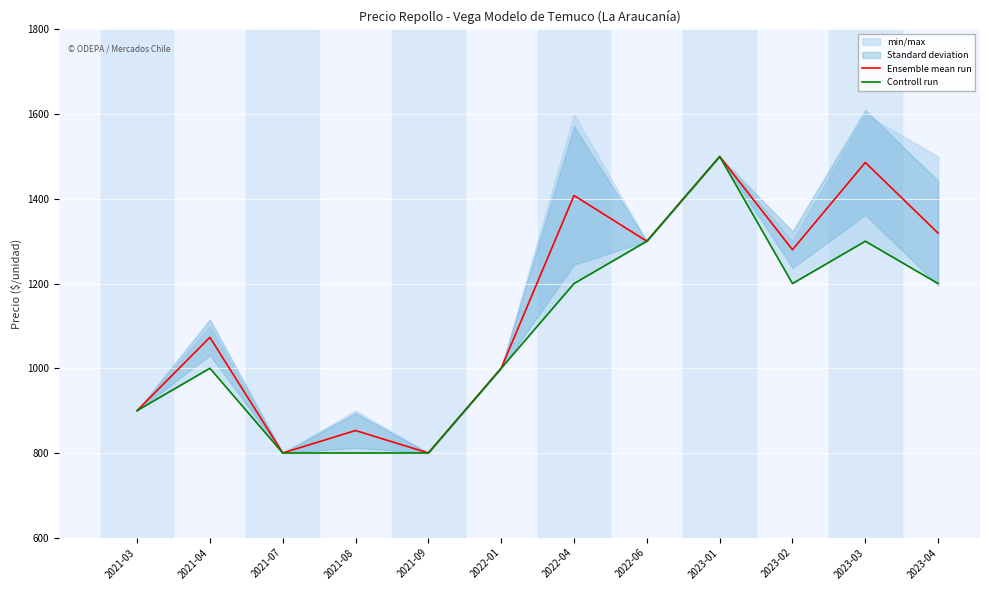

At which label is Controll run closest to 1150?

2022-04